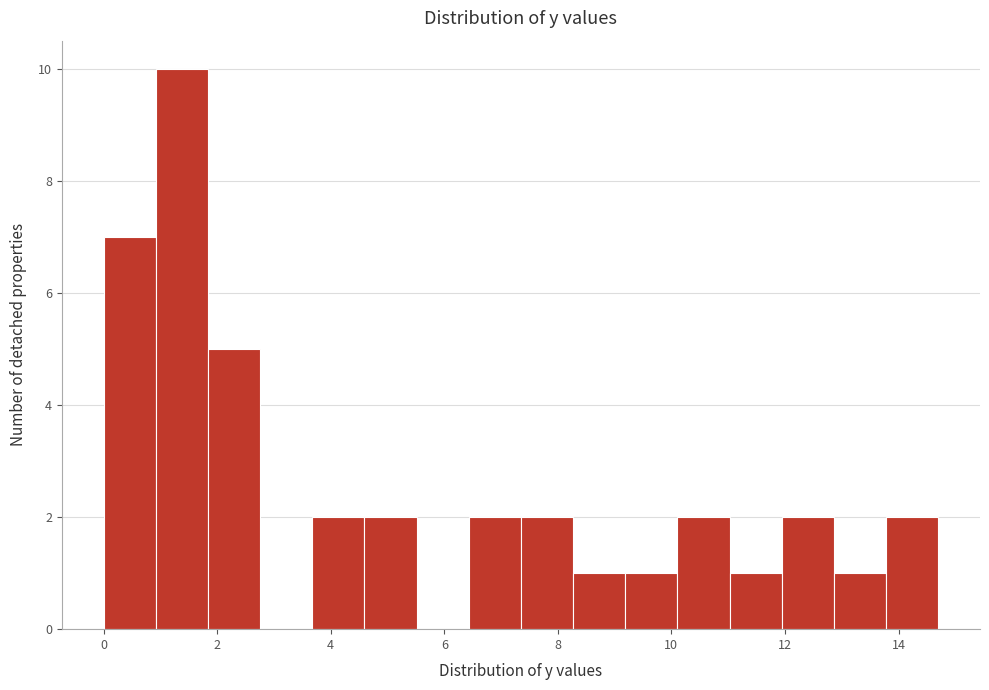

Over which range of the x-axis is the bar tallest?

1.0 to 1.8